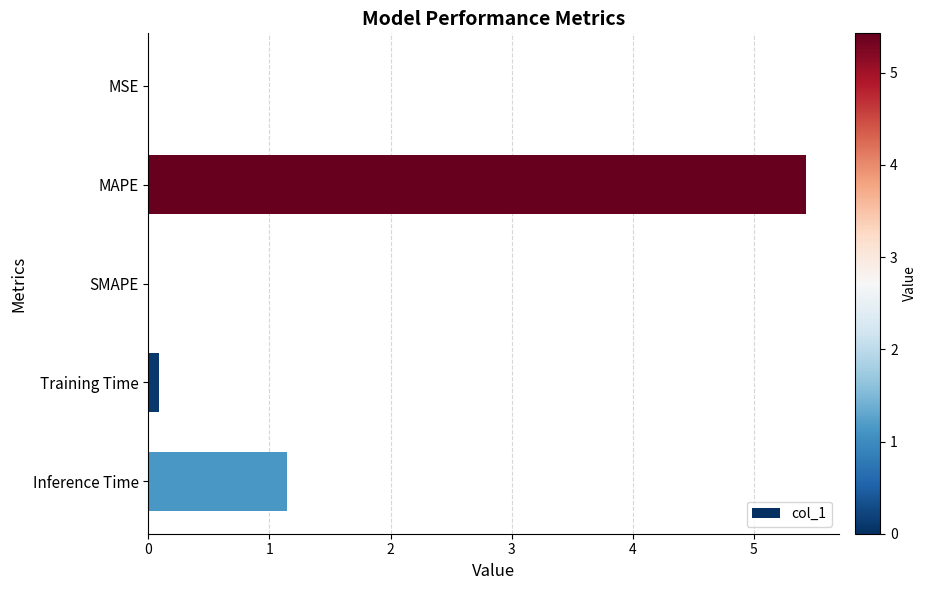

Which has a higher value, Inference Time or SMAPE?

Inference Time